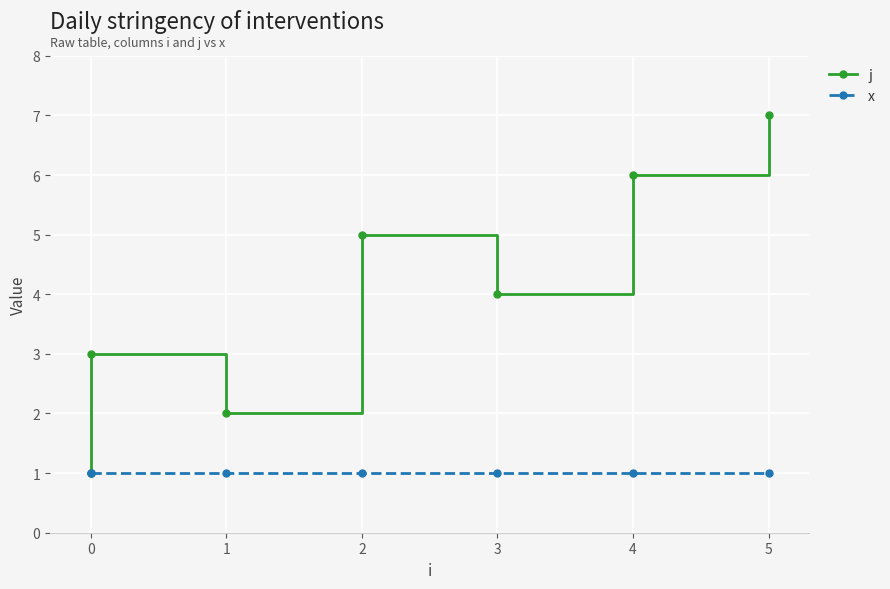

The value of j at 2 is 5. True or false?

True